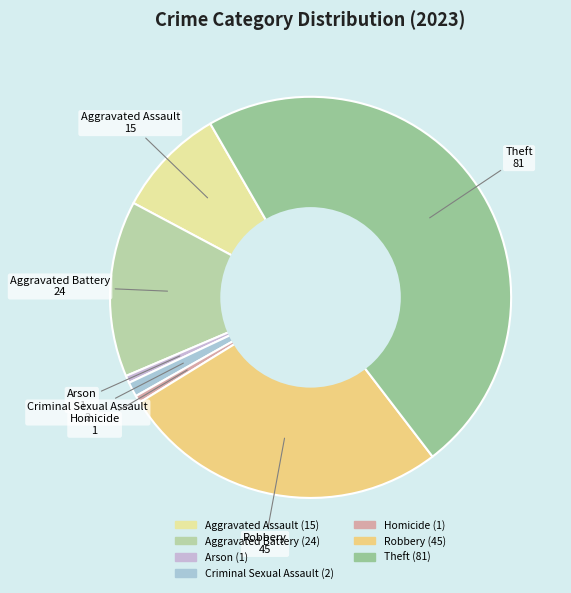

Is the sum of Arson and Aggravated Battery greater than half?

No